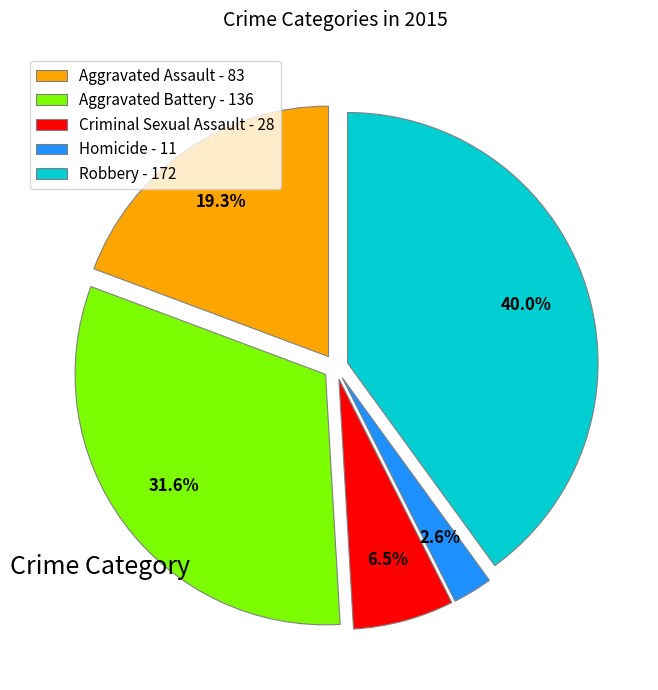

How many segments does this pie chart have?

5